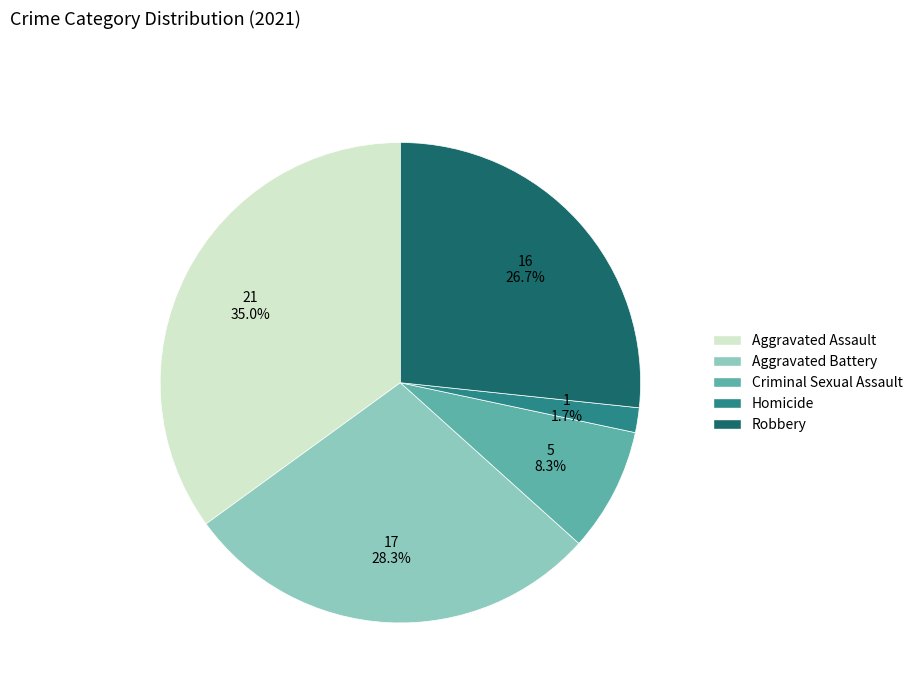

To the nearest percent, what is the difference between the Criminal Sexual Assault and Robbery slice percentages?

18%